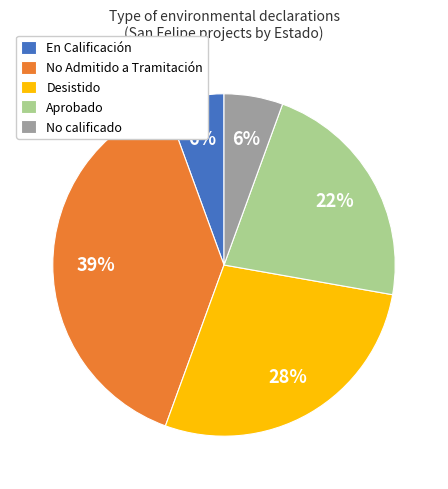

True or false: En Calificación accounts for 6% of the total.

True